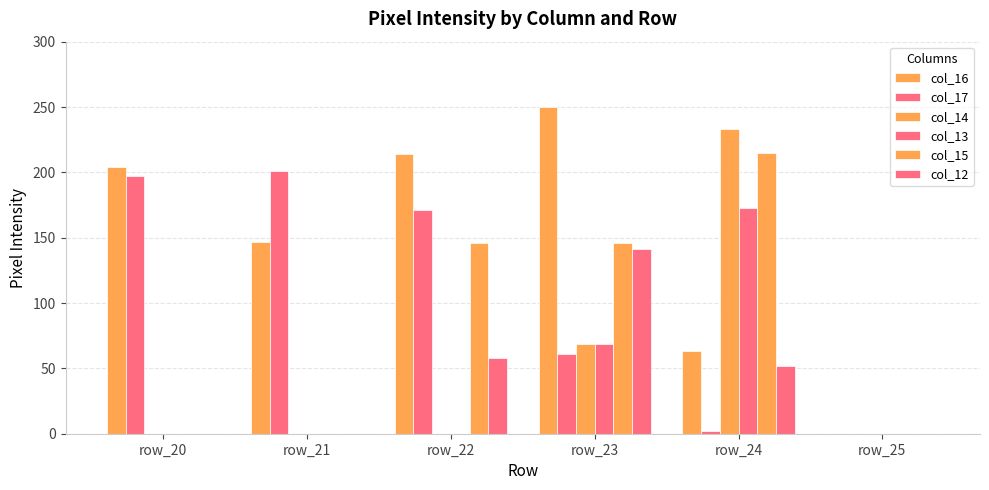

True or false: col_17 has a value of 0 at row_24.

False